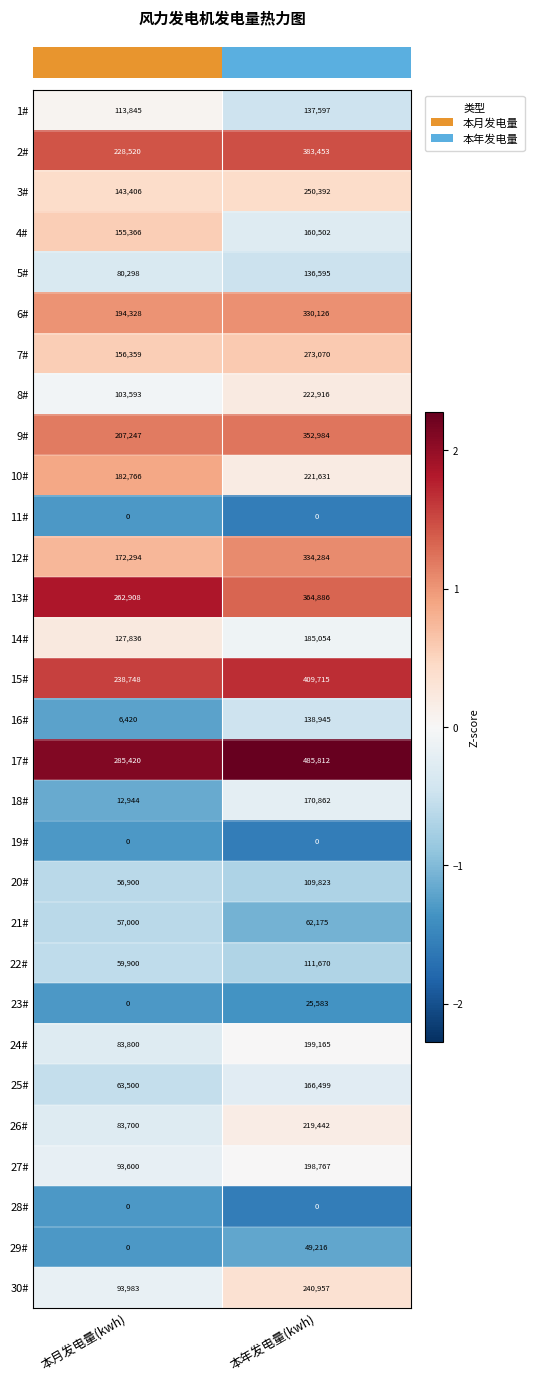

What is the lowest value of the 5# series?

80298